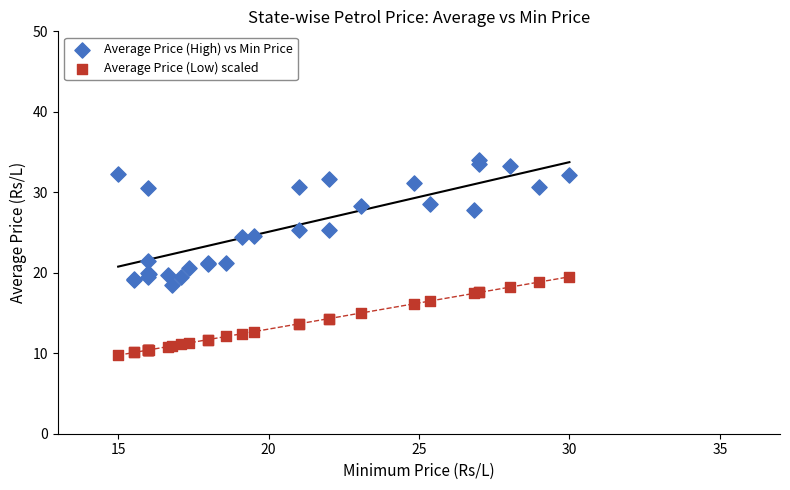

Which series reaches the maximum Y coordinate?

Average Price (High) vs Min Price